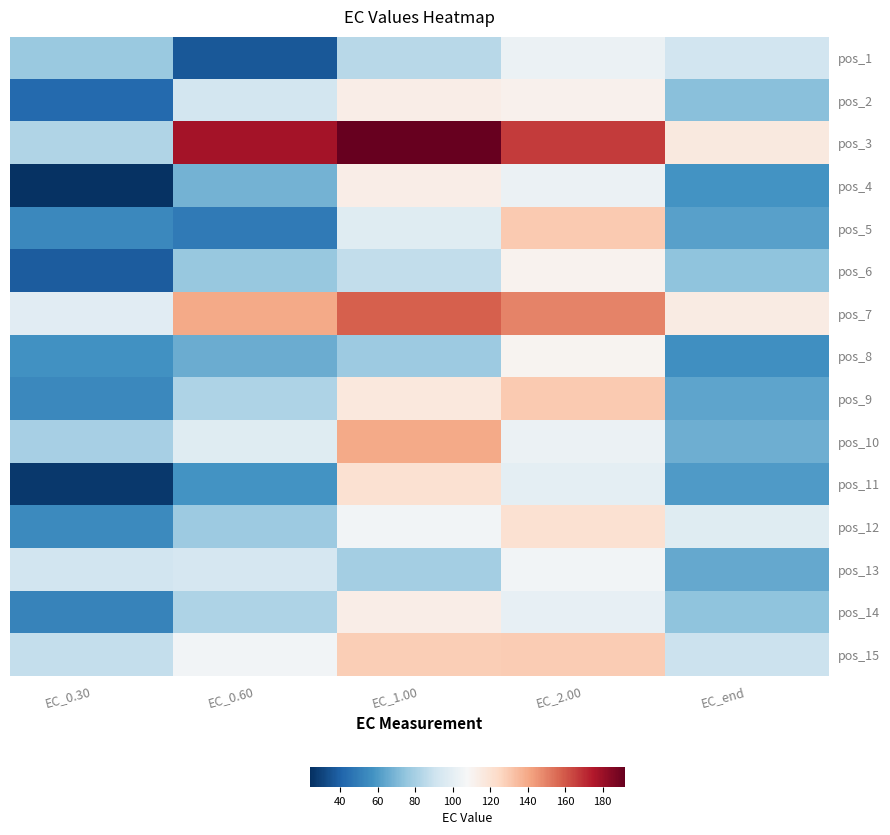

What is the maximum value shown in the chart?

192.1